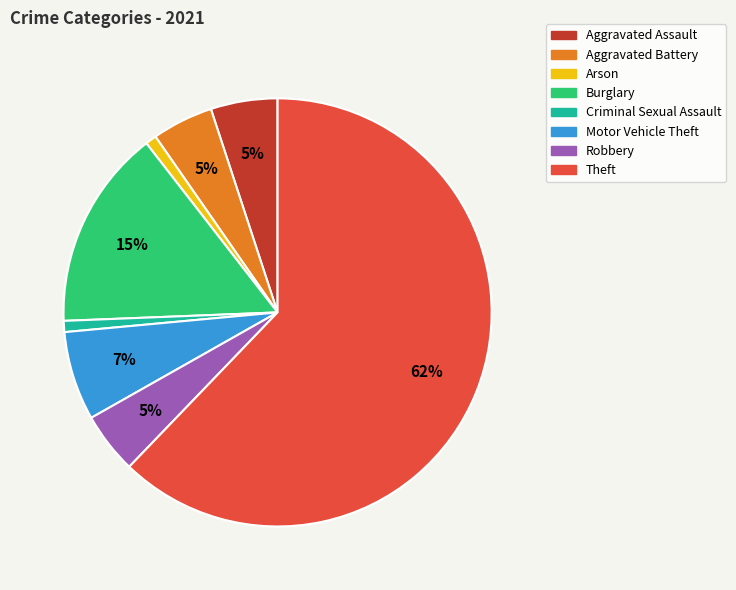

Is Aggravated Assault the majority of the pie?

No